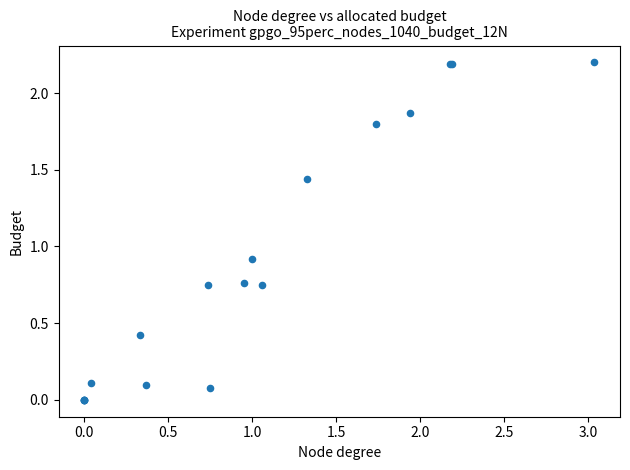

What Y value in the scatter plot is closest to 1?

0.9